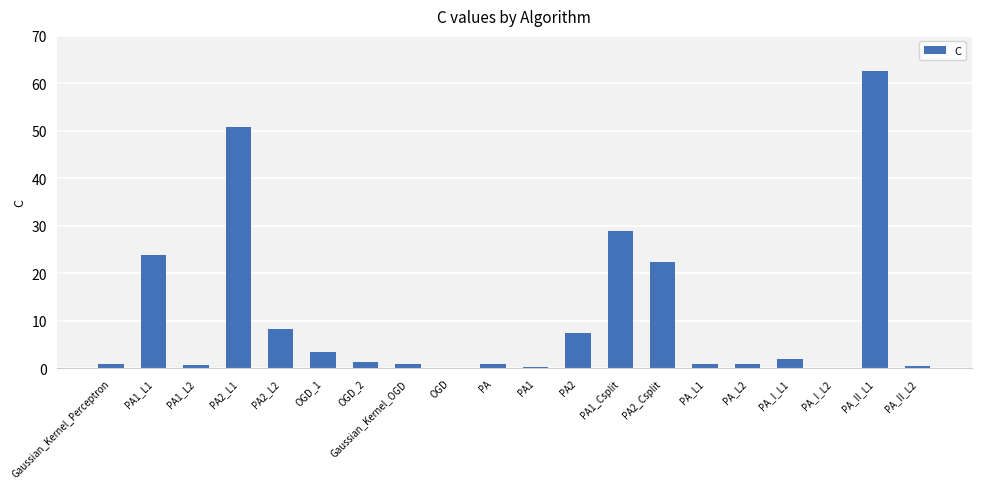

What is the sum of all values?

217.7